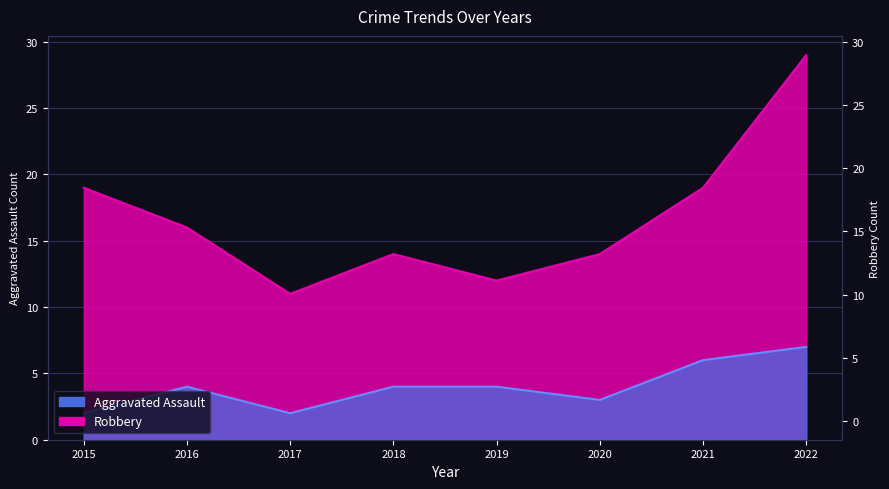

True or false: Aggravated Assault has more than 2 interior local peaks.

False